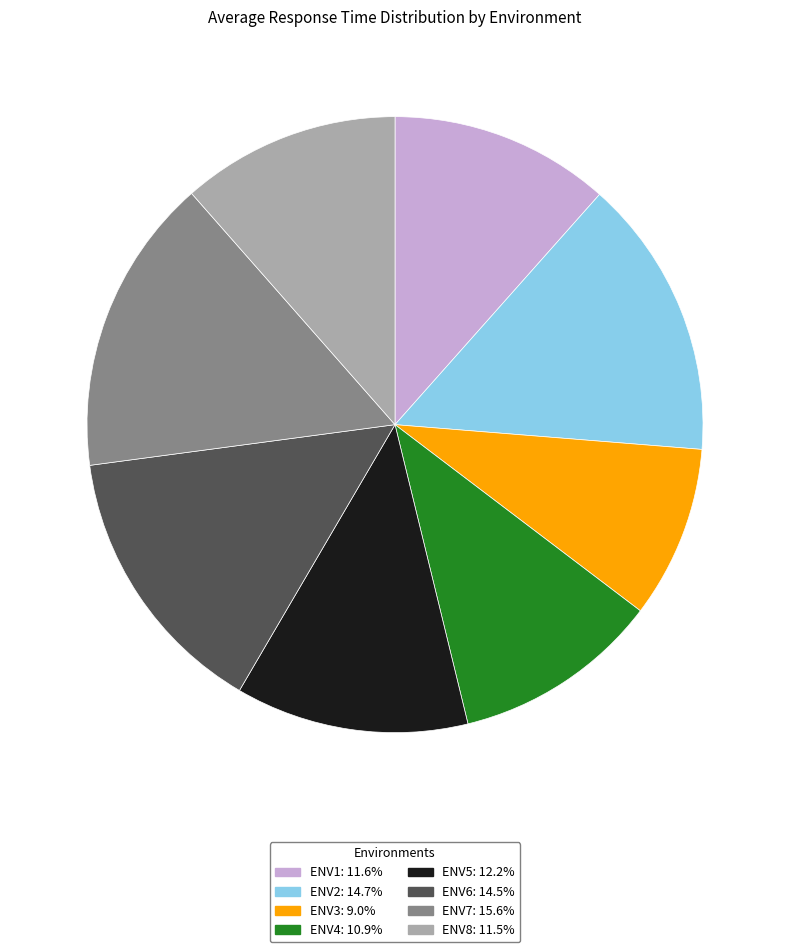

Which has a higher value, ENV1 or ENV4?

ENV1